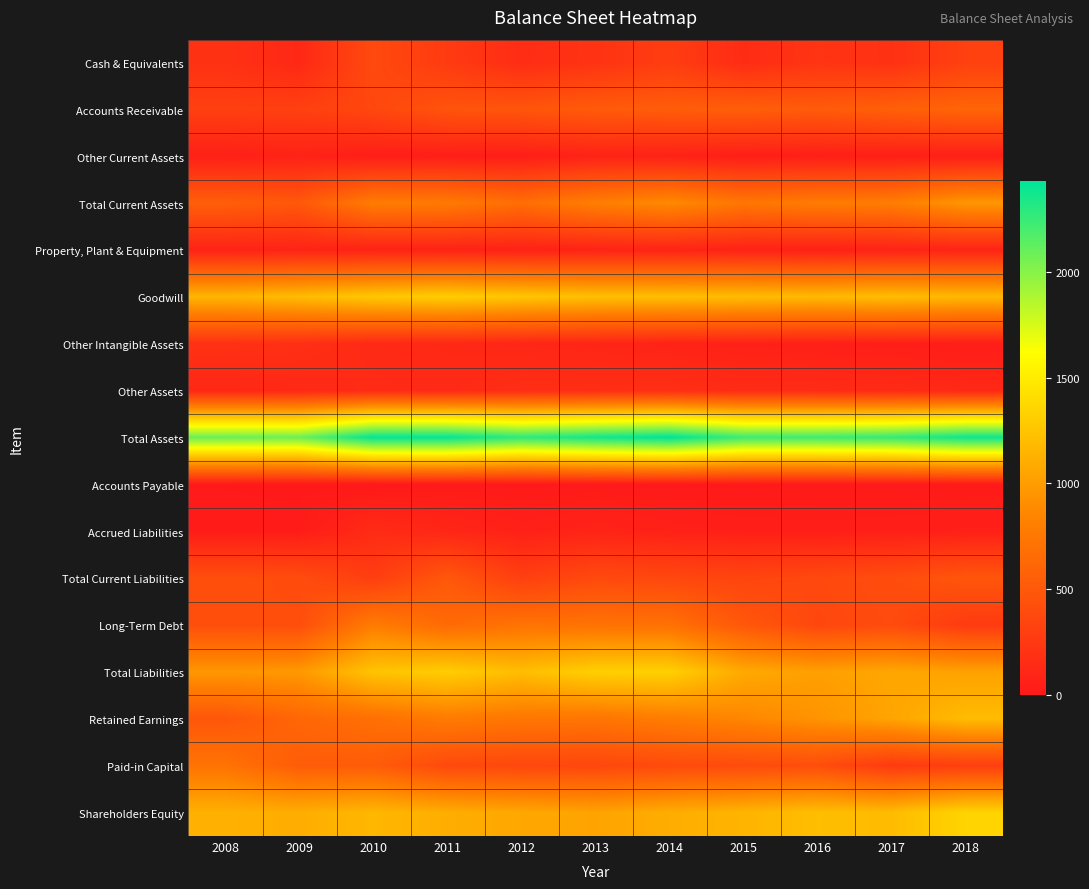

Reading left to right, transcribe all the data shown in this chart.

Cash & Equivalents: 2008=192	2009=119	2010=385	2011=264	2012=157	2013=206	2014=284	2015=150	2016=216	2017=190	2018=312
Accounts Receivable: 2008=305	2009=308	2010=365	2011=466	2012=476	2013=522	2014=536	2015=551	2016=522	2017=561	2018=603
Other Current Assets: 2008=55	2009=73	2010=39	2011=41	2012=41	2013=76	2014=65	2015=41	2016=45	2017=43	2018=51
Total Current Assets: 2008=552	2009=500	2010=789	2011=771	2012=674	2013=804	2014=884	2015=742	2016=783	2017=794	2018=965
Property, Plant & Equipment: 2008=79	2009=81	2010=73	2011=74	2012=68	2013=79	2014=82	2015=75	2016=62	2017=75	2018=85
Goodwill: 2008=1151	2009=1196	2010=1269	2011=1309	2012=1260	2013=1219	2014=1212	2015=1198	2016=1180	2017=1205	2018=1172
Other Intangible Assets: 2008=189	2009=176	2010=135	2011=119	2012=104	2013=97	2014=77	2015=64	2016=52	2017=44	2018=35
Other Assets: 2008=116	2009=125	2010=148	2011=137	2012=169	2013=166	2014=175	2015=150	2016=148	2017=139	2018=122
Total Assets: 2008=2088	2009=2077	2010=2414	2011=2411	2012=2275	2013=2365	2014=2431	2015=2229	2016=2225	2017=2257	2018=2379
Accounts Payable: 2008=13	2009=8	2010=0	2011=14	2012=10	2013=14	2014=9	2015=10	2016=16	2017=14	2018=18
Accrued Liabilities: 2008=26	2009=22	2010=144	2011=103	2012=62	2013=84	2014=63	2015=49	2016=45	2017=48	2018=55
Total Current Liabilities: 2008=424	2009=406	2010=289	2011=498	2012=304	2013=384	2014=367	2015=347	2016=378	2017=410	2018=483
Long-Term Debt: 2008=419	2009=417	2010=786	2011=644	2012=717	2013=711	2014=700	2015=495	2016=366	2017=396	2018=266
Total Liabilities: 2008=964	2009=973	2010=1247	2011=1305	2012=1207	2013=1323	2014=1328	2015=1081	2016=1018	2017=1065	2018=1030
Retained Earnings: 2008=486	2009=616	2010=687	2011=778	2012=741	2013=731	2014=789	2015=855	2016=941	2017=1046	2018=1197
Paid-in Capital: 2008=717	2009=536	2010=533	2011=384	2012=368	2013=362	2014=393	2015=401	2016=417	2017=266	2018=300
Shareholders Equity: 2008=1124	2009=1104	2010=1167	2011=1106	2012=1068	2013=1042	2014=1103	2015=1148	2016=1207	2017=1192	2018=1349